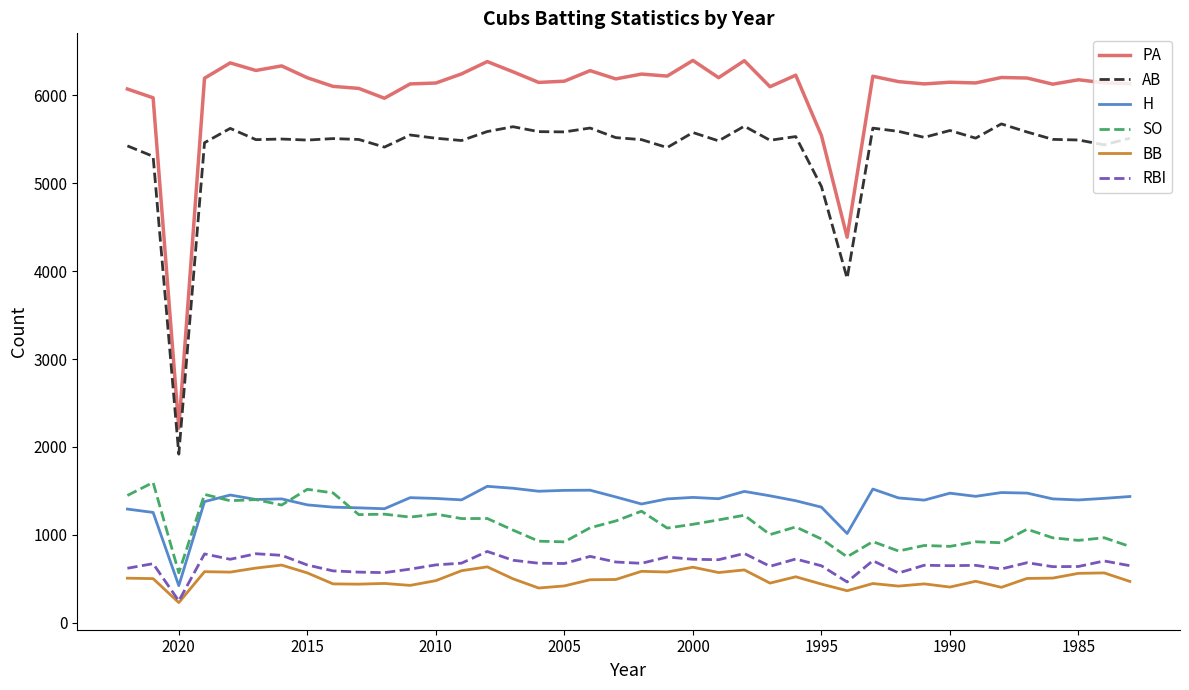

What is the highest value of the SO series?

1596